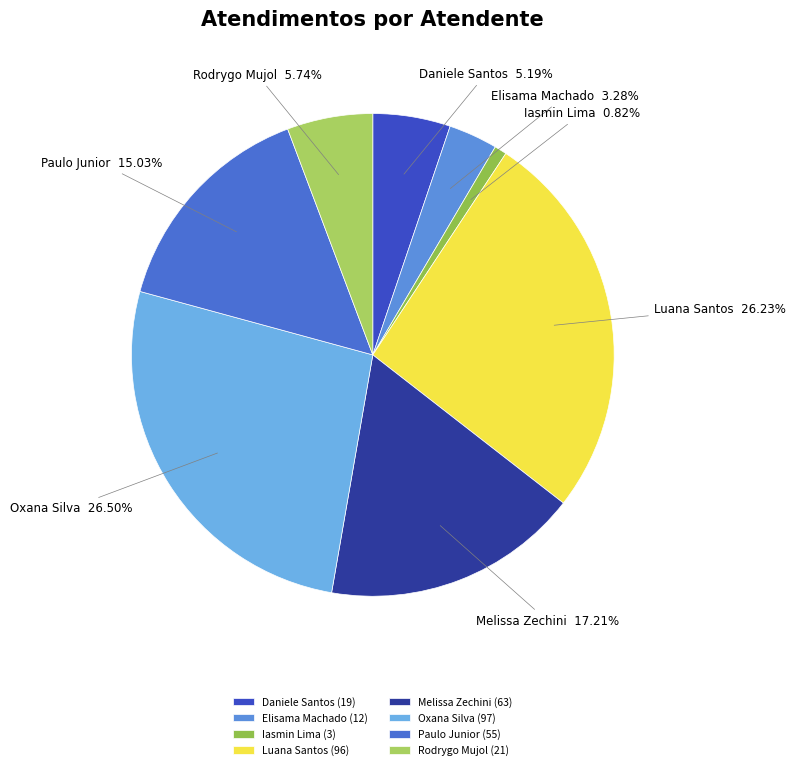

Approximately how many times larger is the value at Luana Santos compared to Iasmin Lima?

32.0